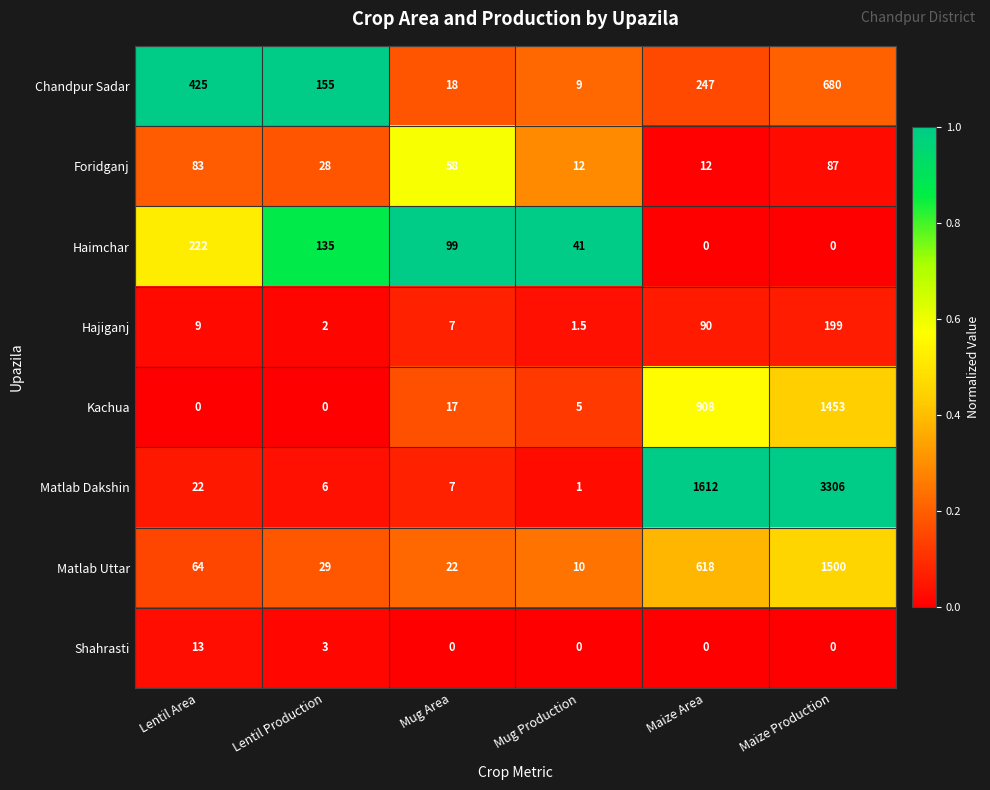

What is the average value of the Foridganj series?

46.7